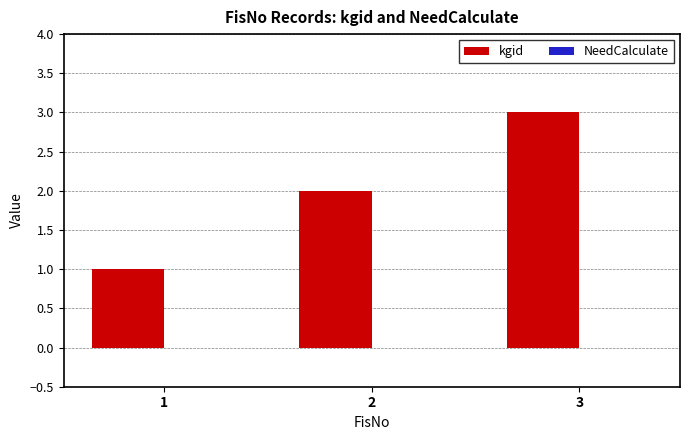

True or false: the data shows 1 at 1.

True